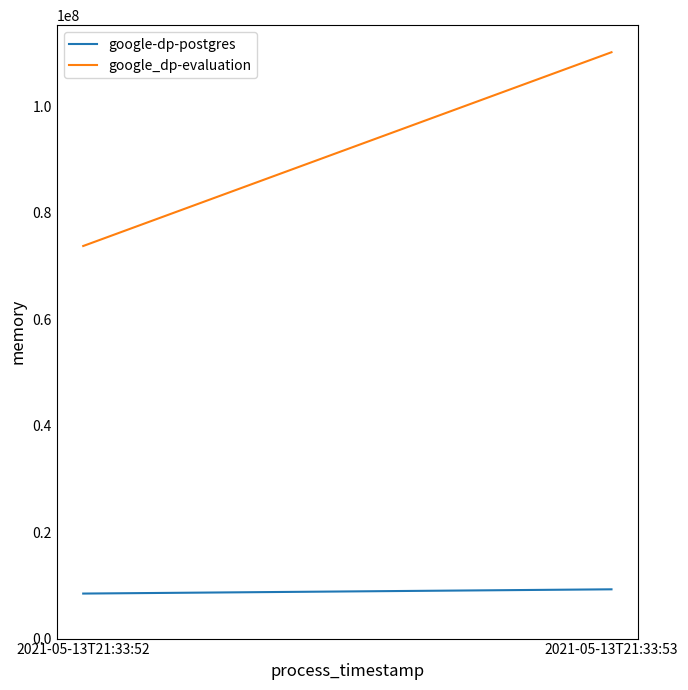

The google-dp-postgres series shows 13374433 at 2021-05-13T21:33:53. True or false?

False